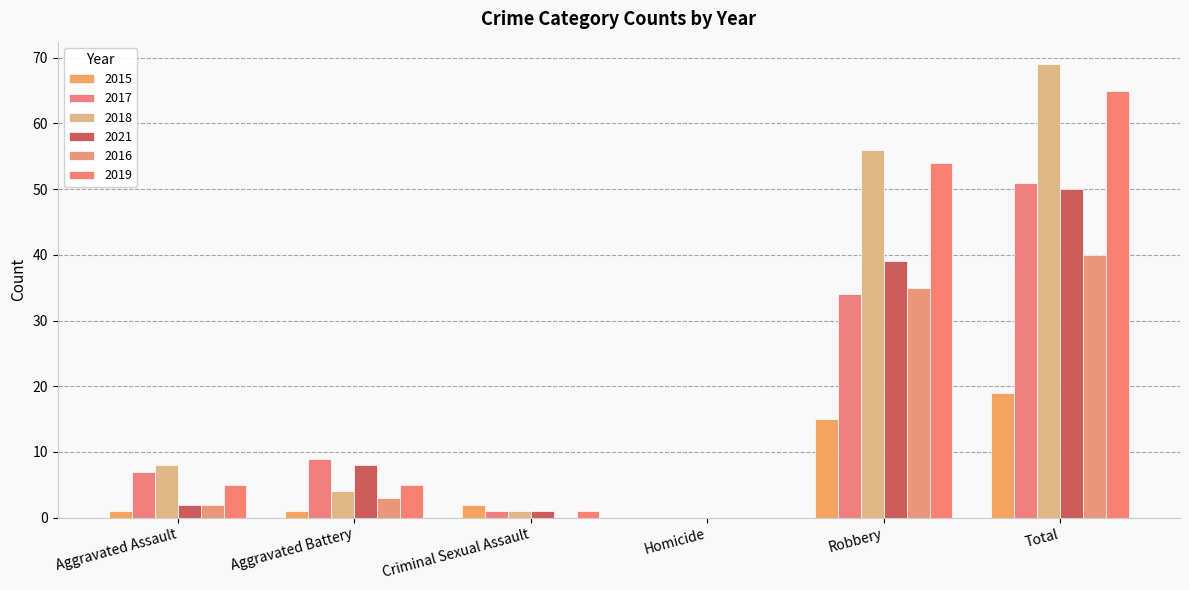

Which label corresponds to the largest value in the chart?

Total